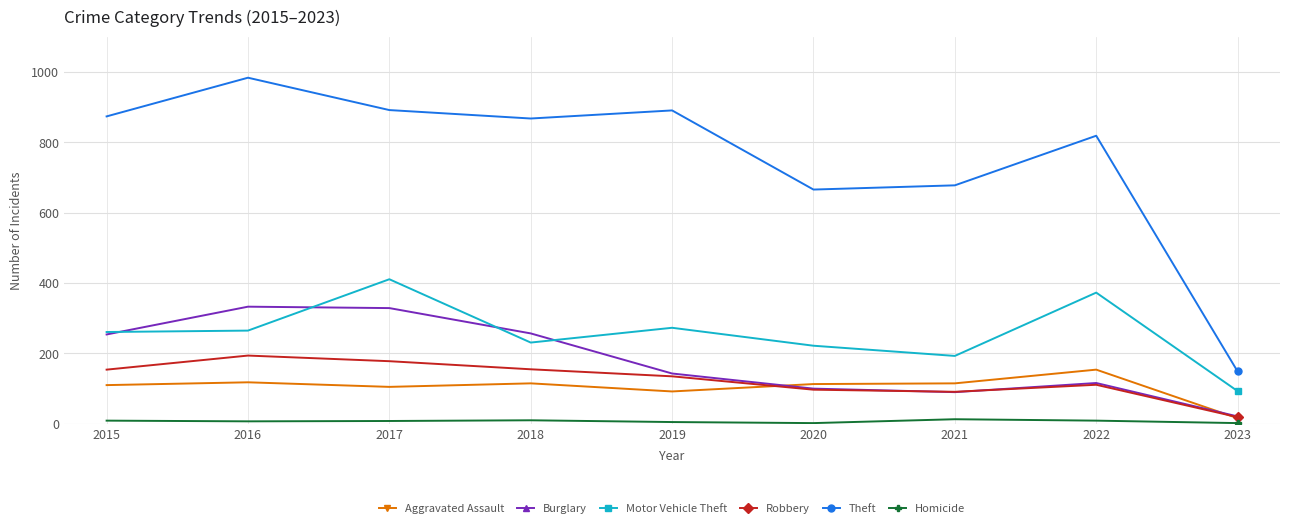

What is the minimum value for Robbery?

19